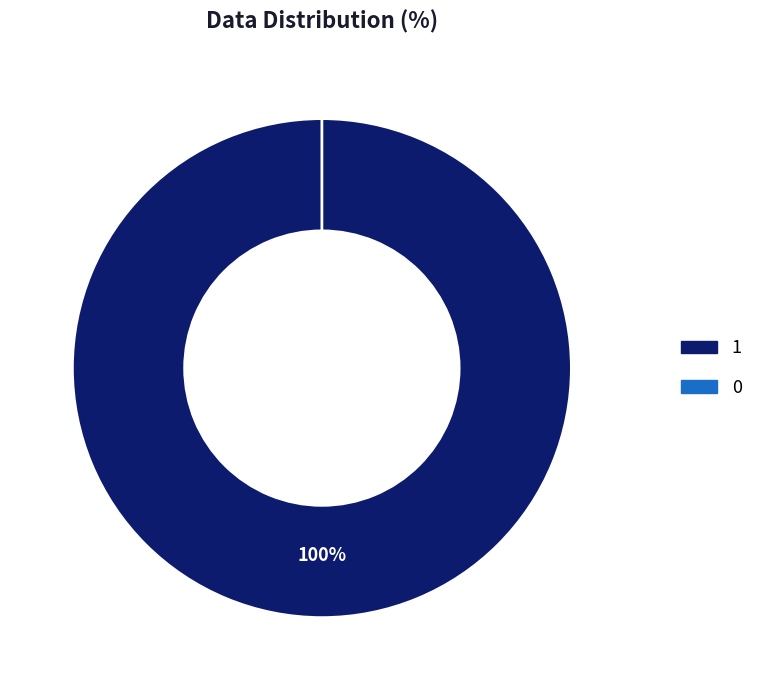

Which slice is the largest?

1